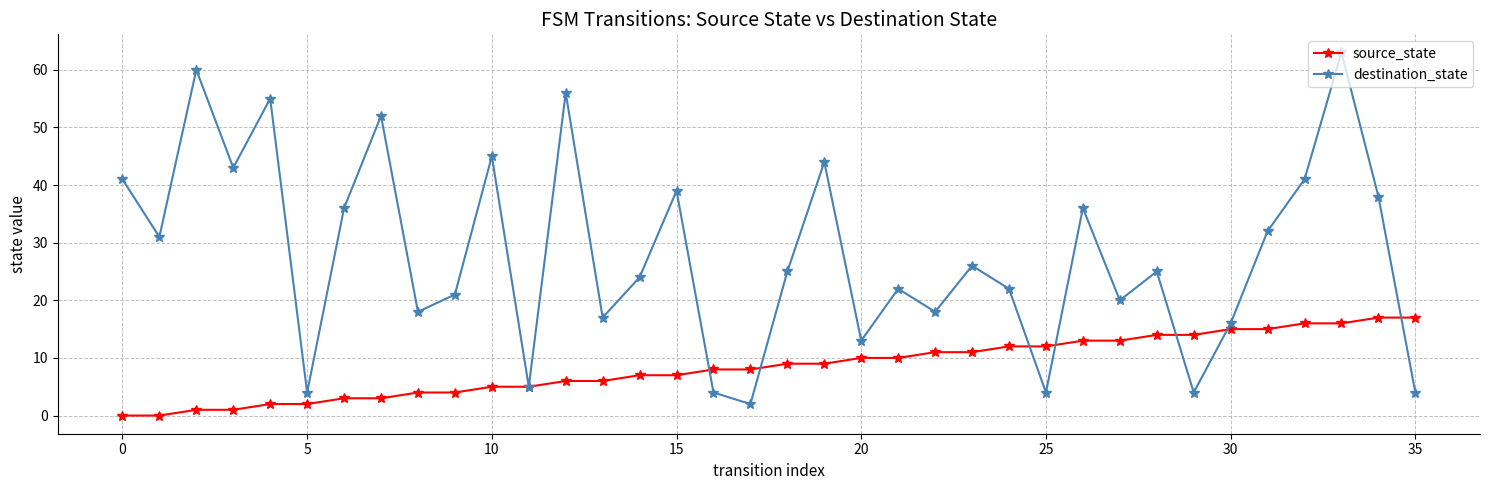

Count the number of categories in the chart.

36